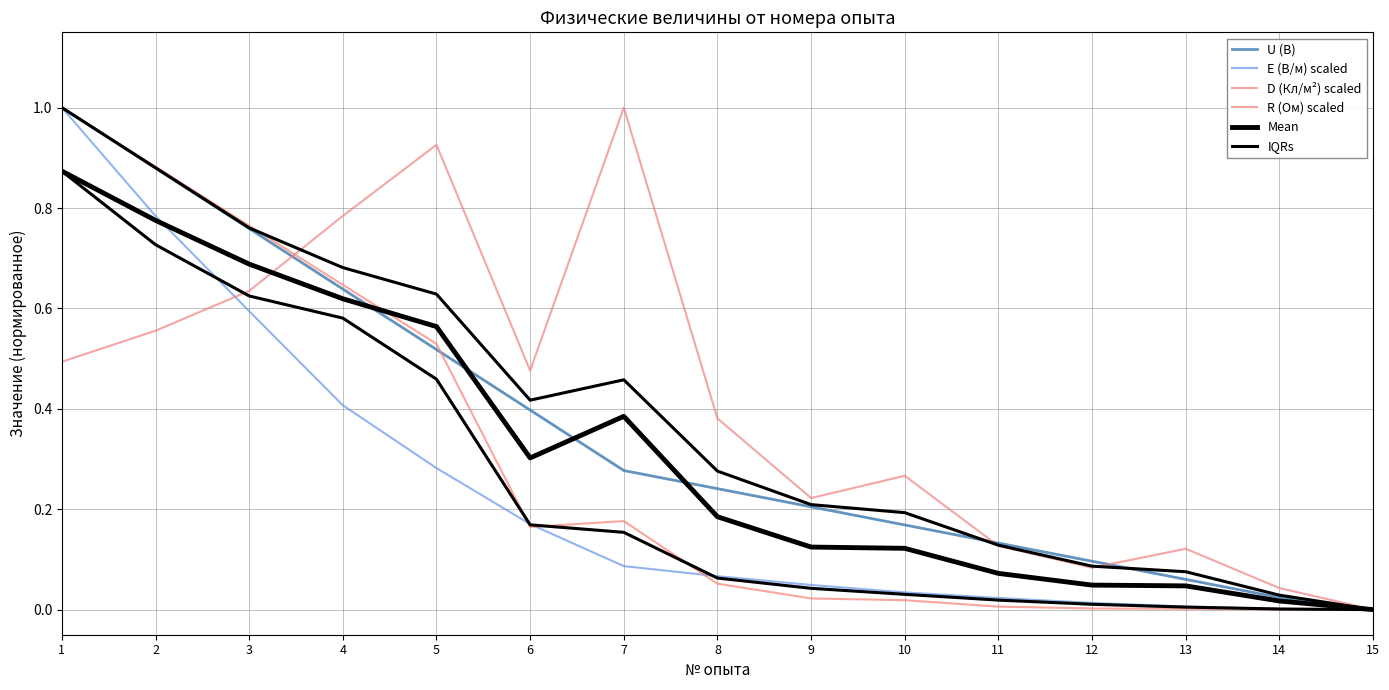

True or false: D (Кл/м²) scaled and U (В) intersect in this chart.

True